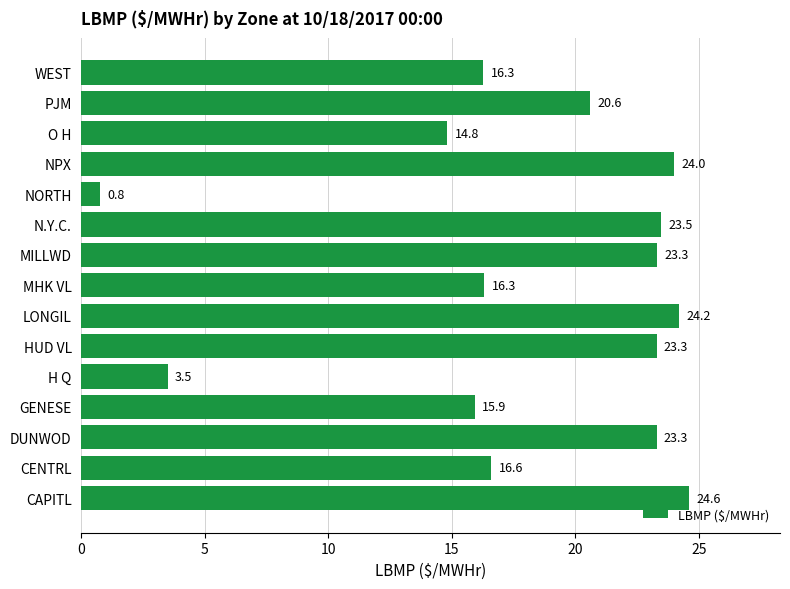

The chart shows a value of 16.1 at CAPITL. True or false?

False